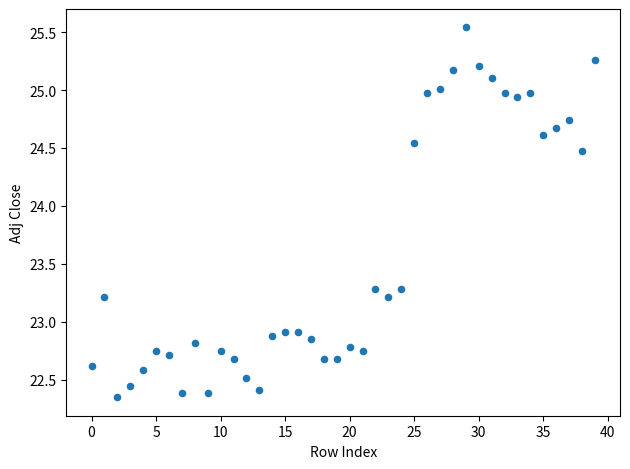

What is the range of Y values (max minus min)?

3.2